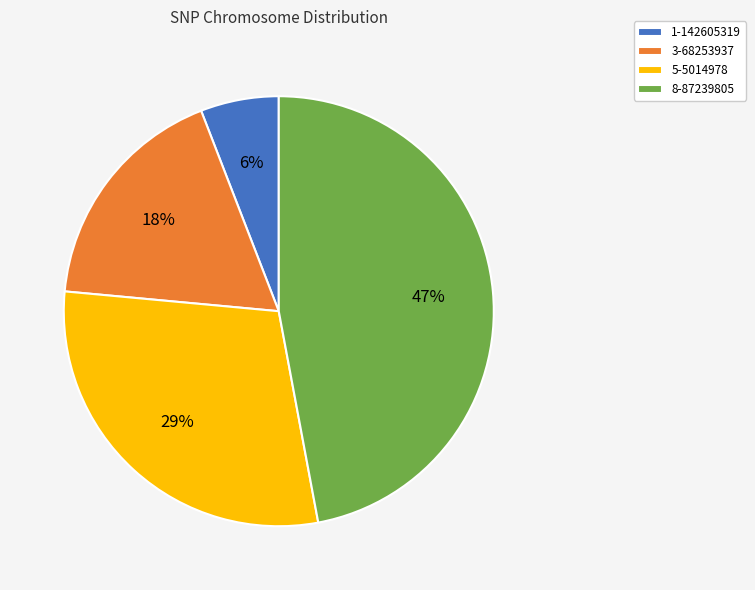

Count the number of slices in the pie.

4